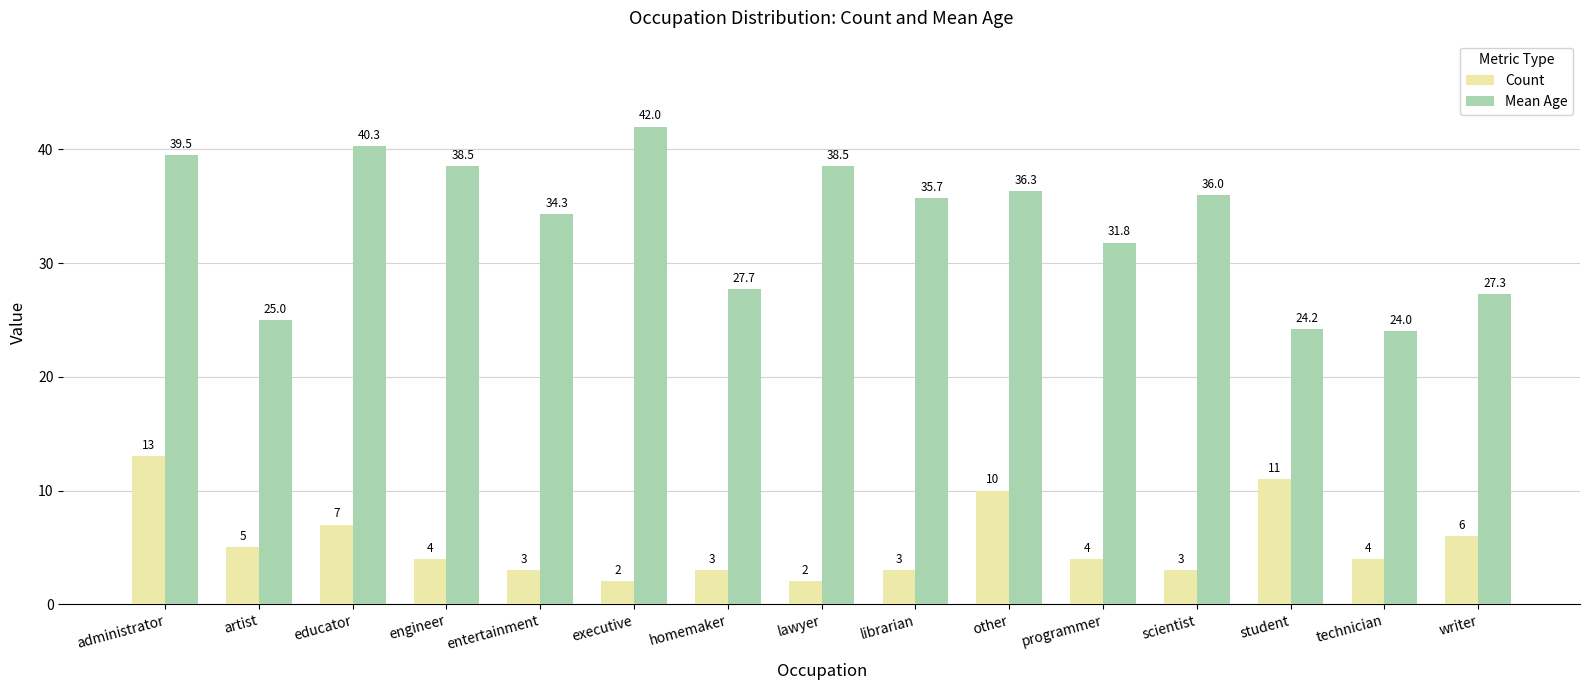

The value of Count at other is 15.8. True or false?

False